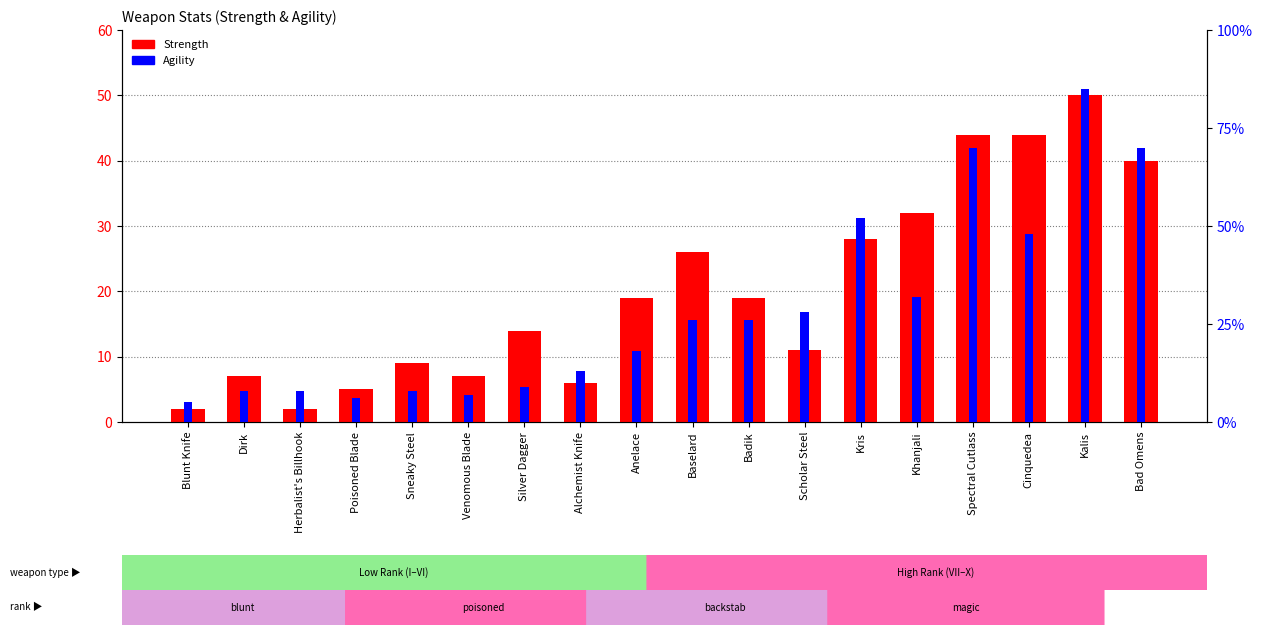

Which label corresponds to the largest value in the chart?

Kalis